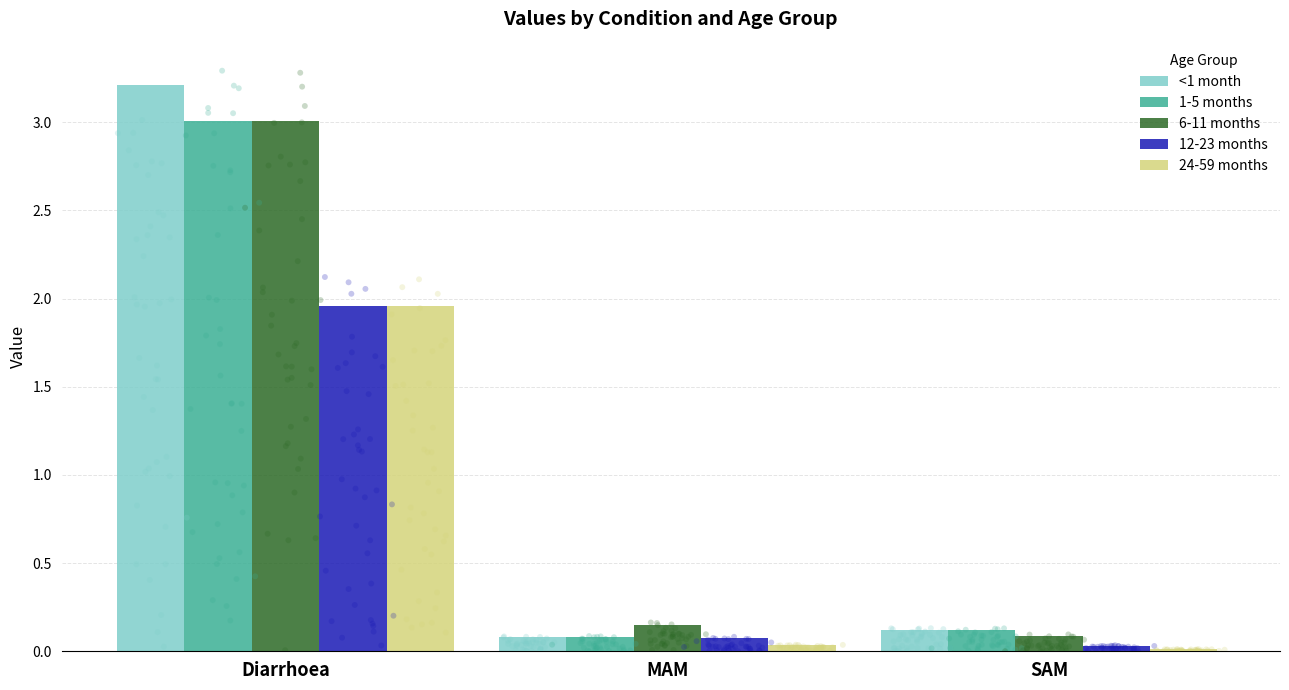

What are all the series names shown in the legend?

<1 month, 1-5 months, 6-11 months, 12-23 months, 24-59 months